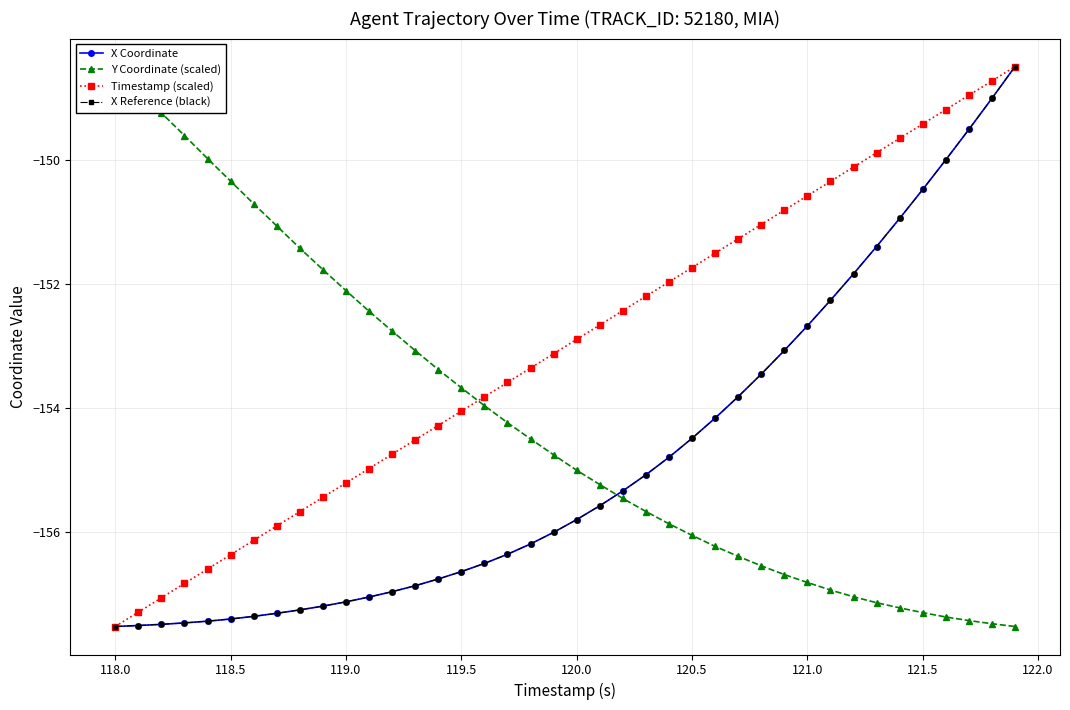

What position from the right is 119.5?

25